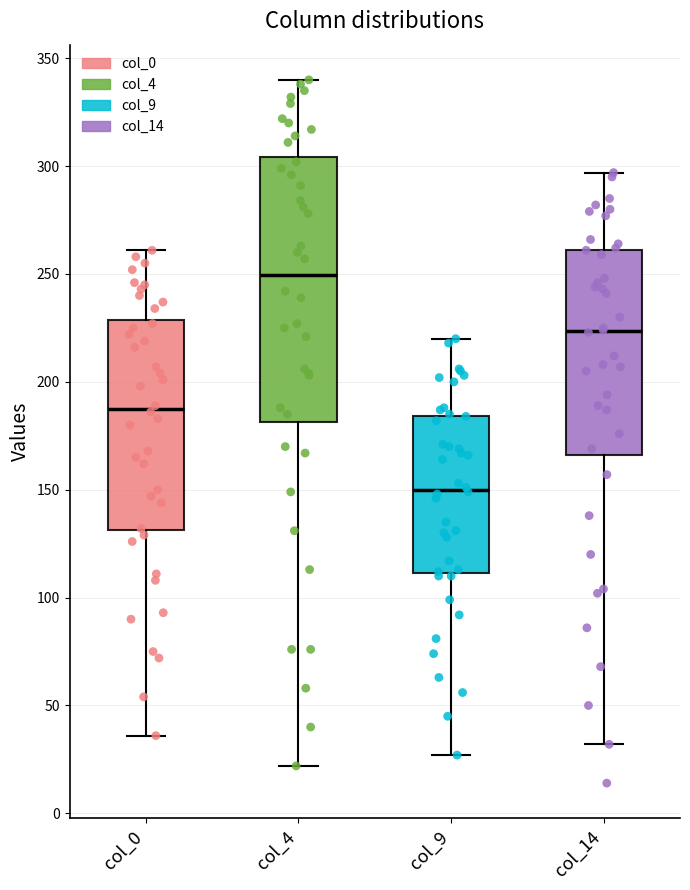

Reading left to right, read every box against the y-axis: the position of its median line, the range the box covers, and the ends of its whiskers. The values are not printed on the chart, so give them approximately, as read against the axis.

col_0: median 190, box 130 to 230, whiskers 35 to 260
col_4: median 250, box 180 to 305, whiskers 20 to 340
col_9: median 150, box 110 to 185, whiskers 25 to 220
col_14: median 225, box 165 to 260, whiskers 30 to 295